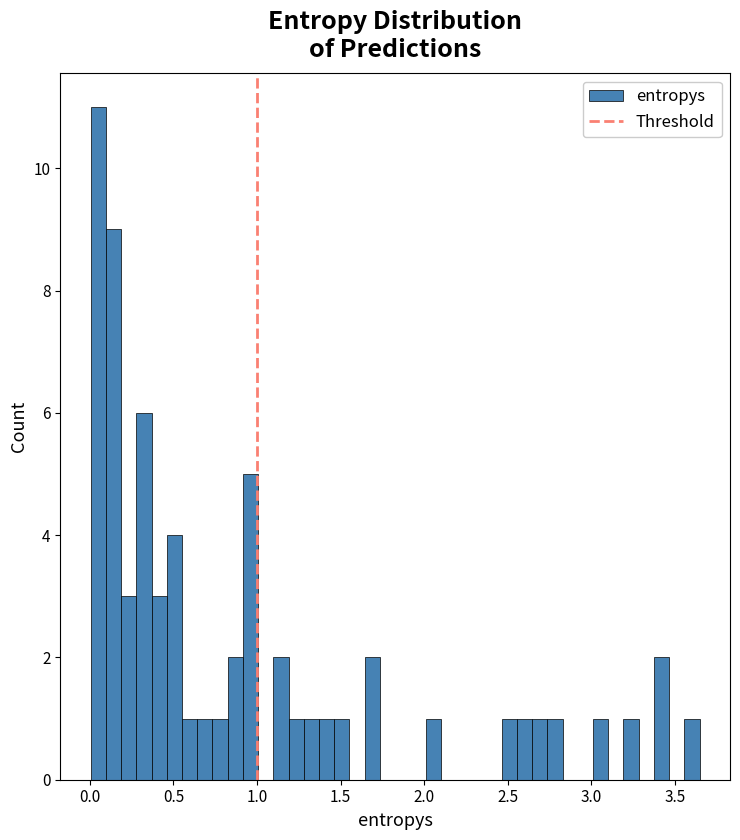

Around what value on the x-axis is the tallest bar? Give the approximate position of its centre, as read against the axis.

0.05